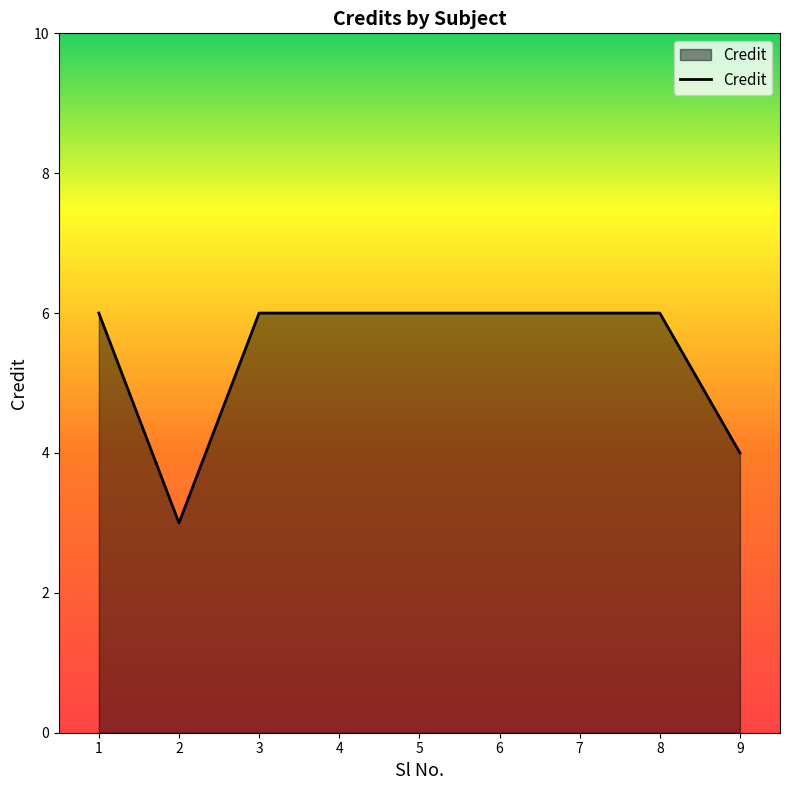

Reading left to right, transcribe all the data shown in this chart.

1=6	2=3	3=6	4=6	5=6	6=6	7=6	8=6	9=4